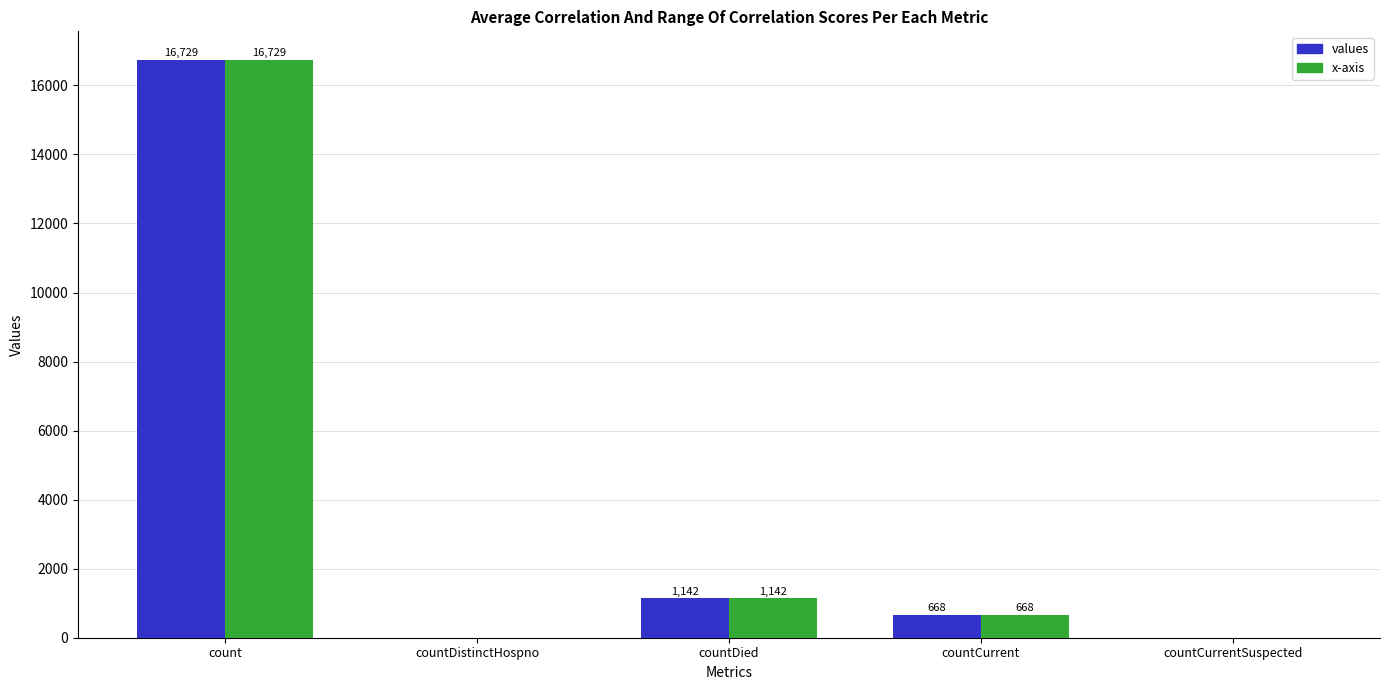

What are all the series names shown in the legend?

values, x-axis